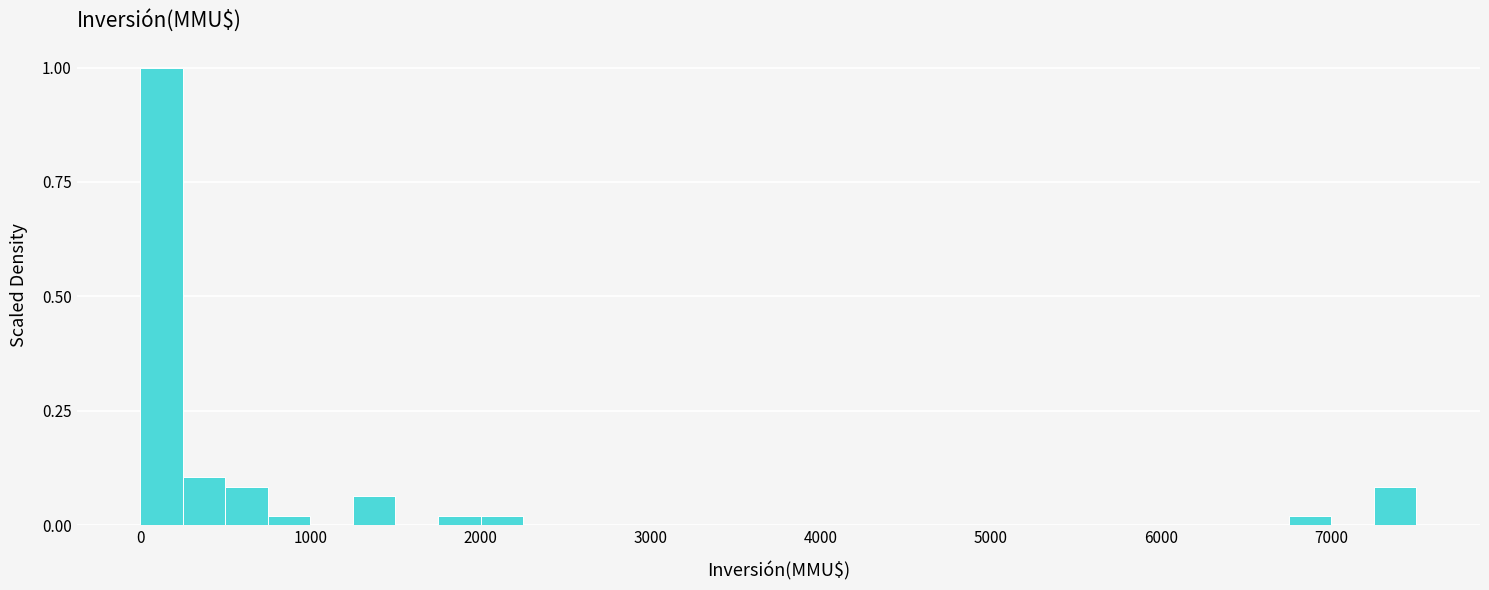

Around what value on the x-axis is the tallest bar? Give the approximate position of its centre, as read against the axis.

100